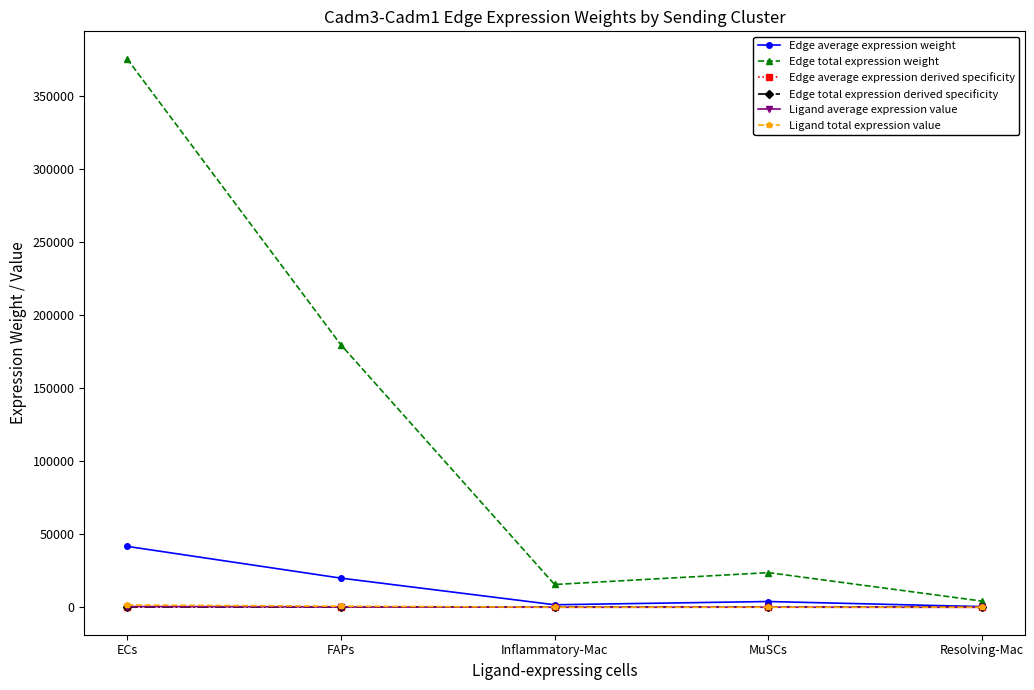

At how many categories does at least one series exceed 233526?

1